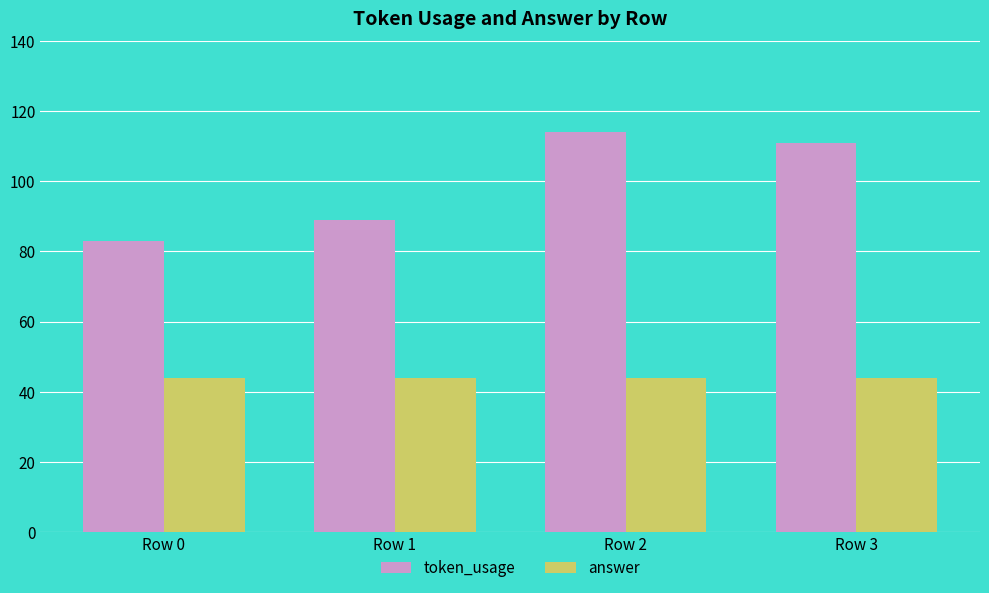

What value does the answer series have at Row 2?

44